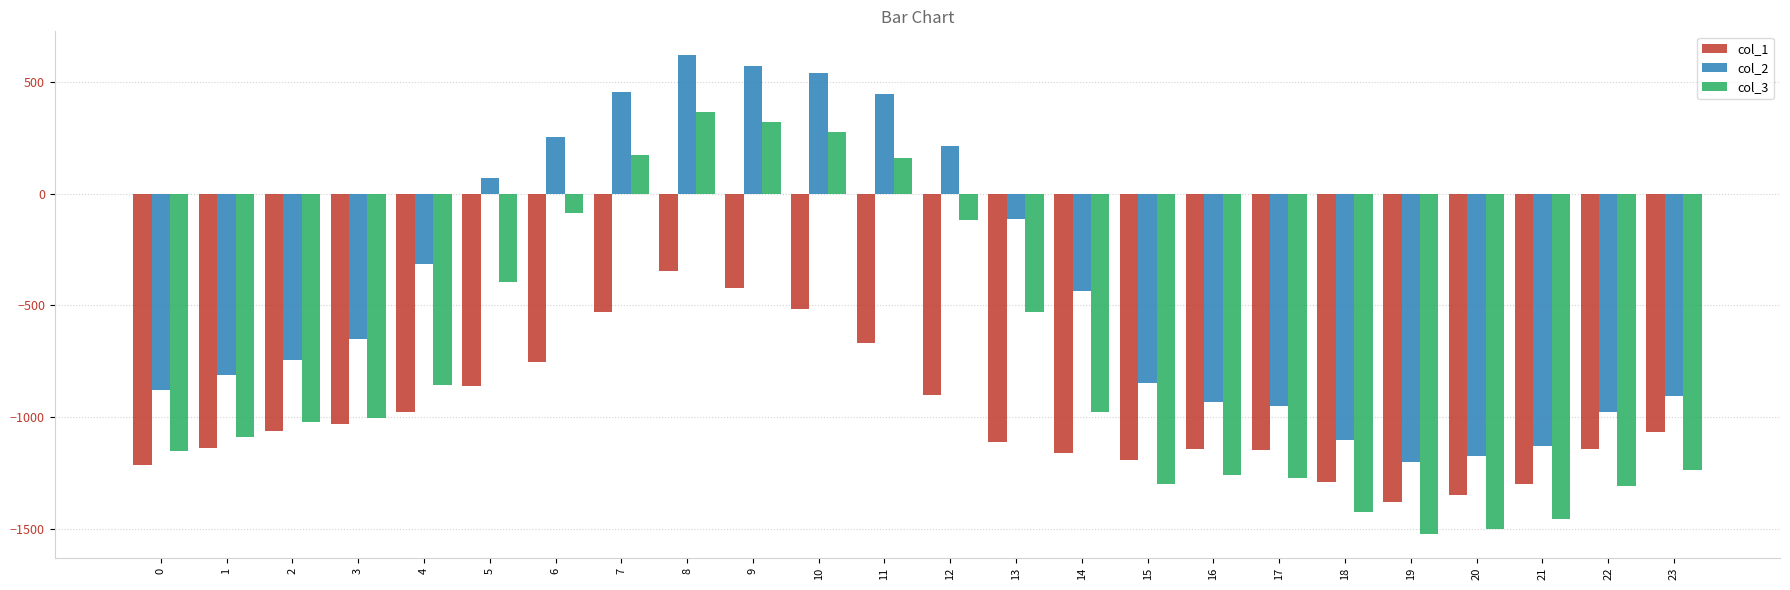

List the series in order of their overall mean, lowest first.

col_1, col_3, col_2